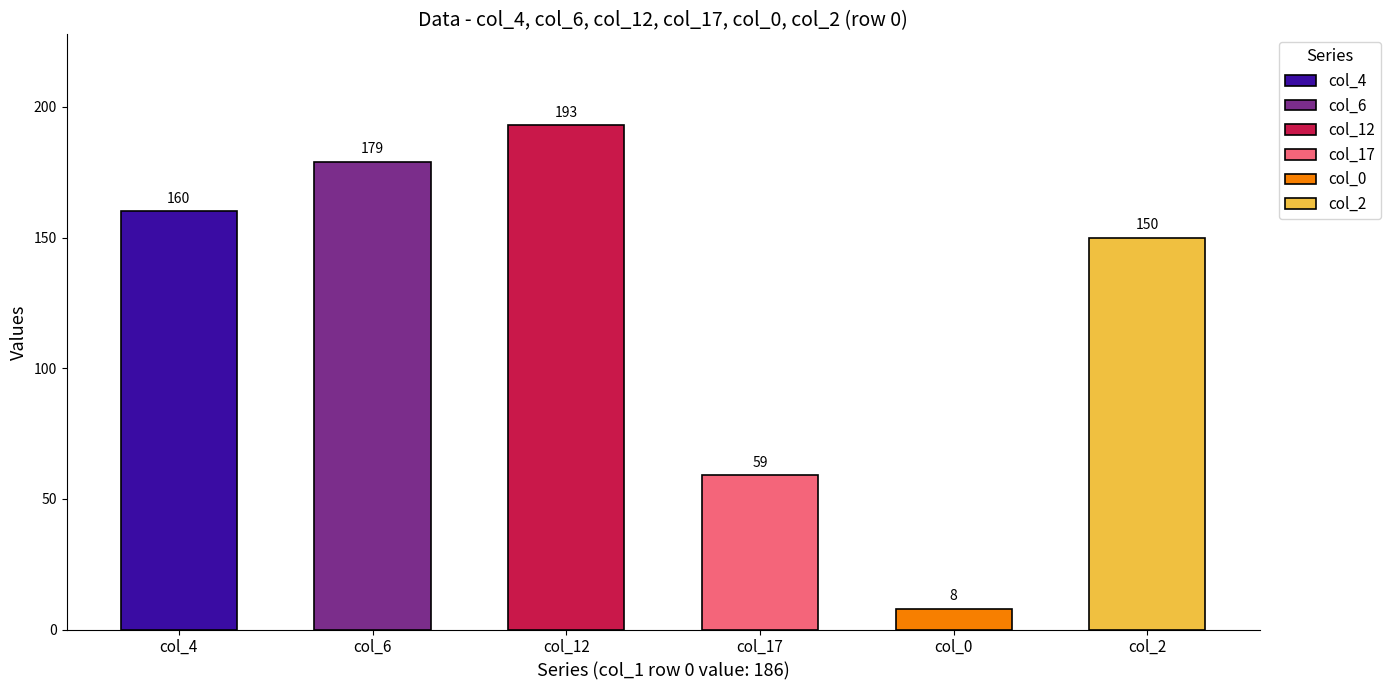

Reading left to right, extract all data points from this chart.

col_4=160	col_6=179	col_12=193	col_17=59	col_0=8	col_2=150